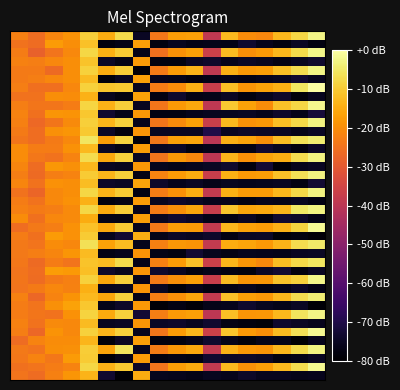

Which category has the highest value across all series?

17